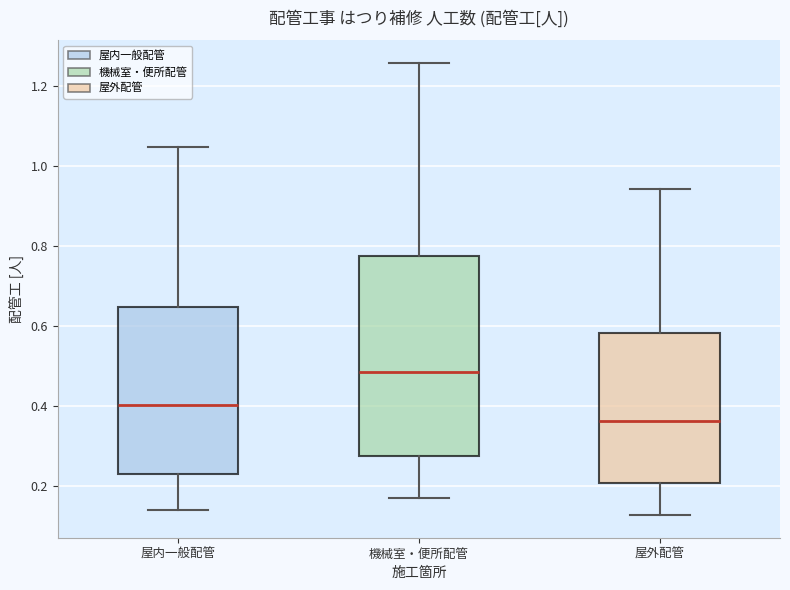

Reading left to right, read every box against the y-axis: the position of its median line, the range the box covers, and the ends of its whiskers. The values are not printed on the chart, so give them approximately, as read against the axis.

屋内一般配管: median 0.40, box 0.24 to 0.64, whiskers 0.14 to 1.04
機械室・便所配管: median 0.48, box 0.28 to 0.78, whiskers 0.16 to 1.26
屋外配管: median 0.36, box 0.20 to 0.58, whiskers 0.12 to 0.94